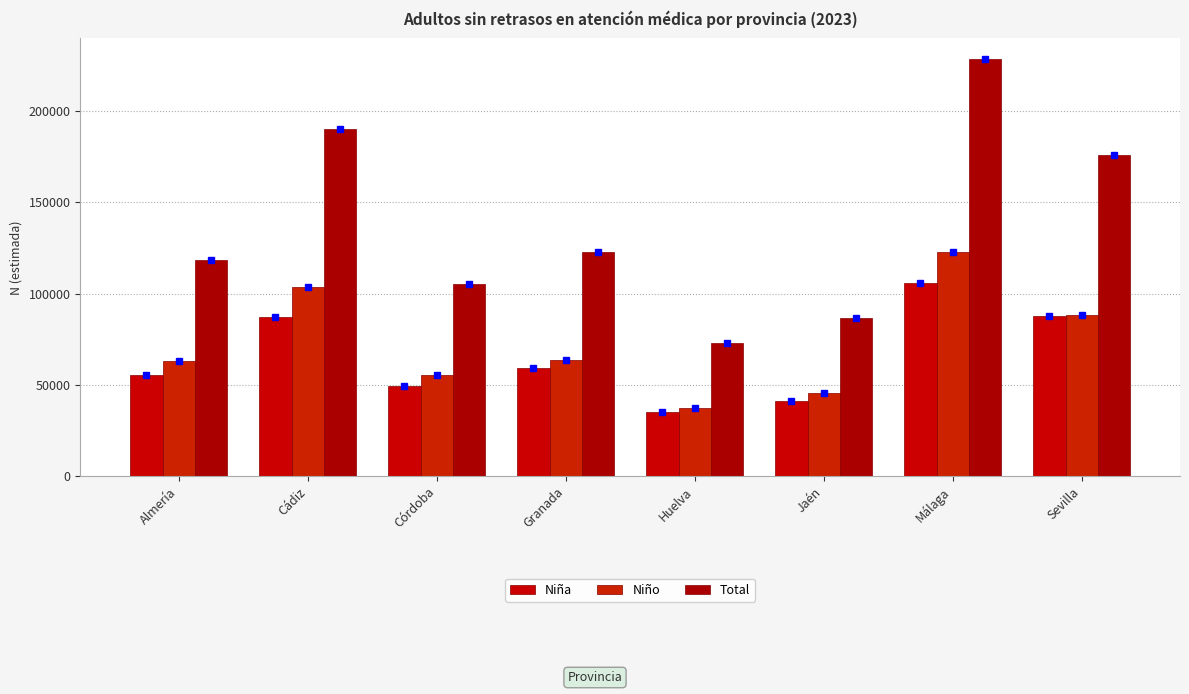

Reading right to left, what are all the values shown in this chart?

Niña: 87897	105594	41356	35130	59268	49540	86963	55359
Niño: 88325	122819	45526	37577	63626	55579	103372	63025
Total: 176222	228413	86882	72707	122894	105119	190334	118384